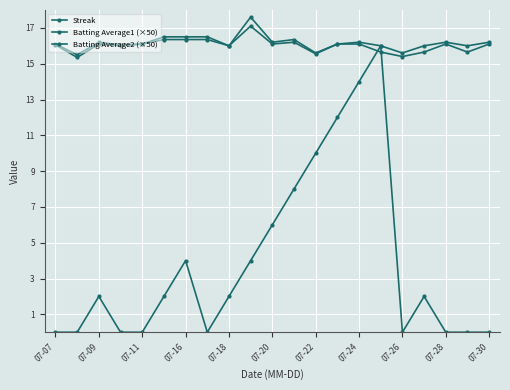

How many categories are shown in the chart?

21